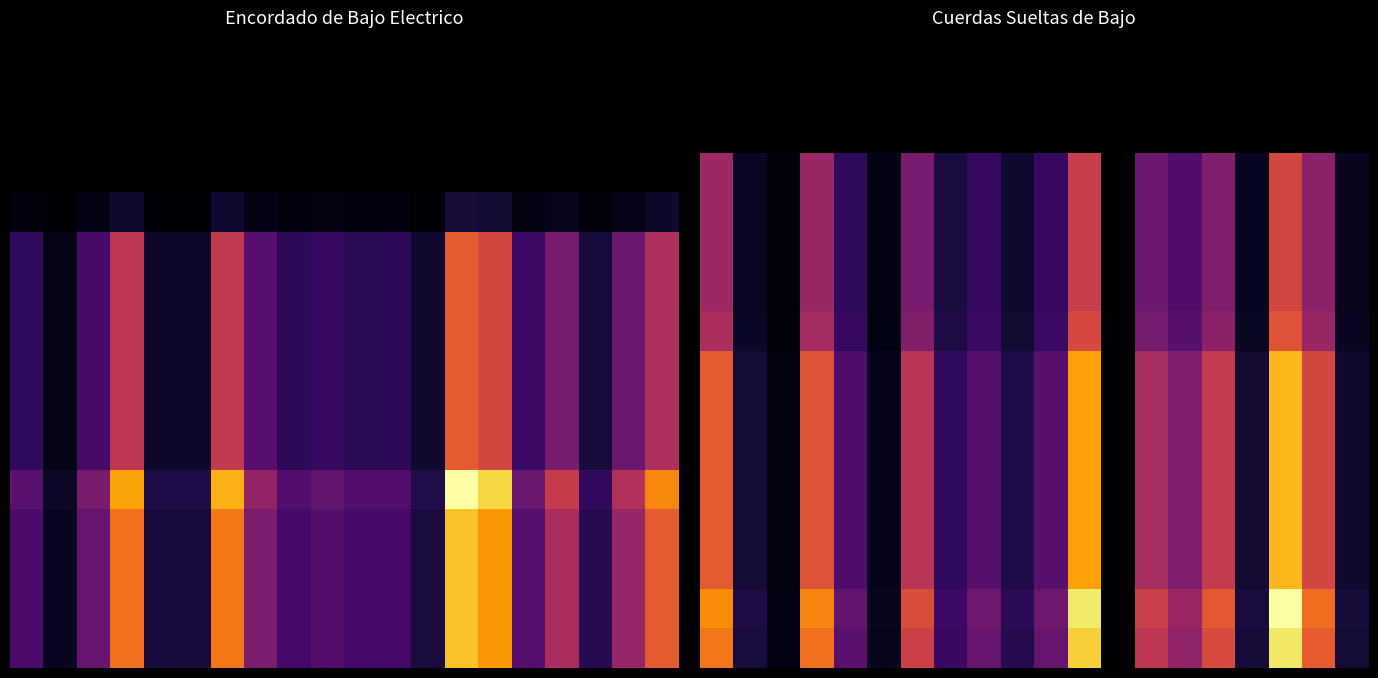

At how many categories does at least one series exceed 0?

20